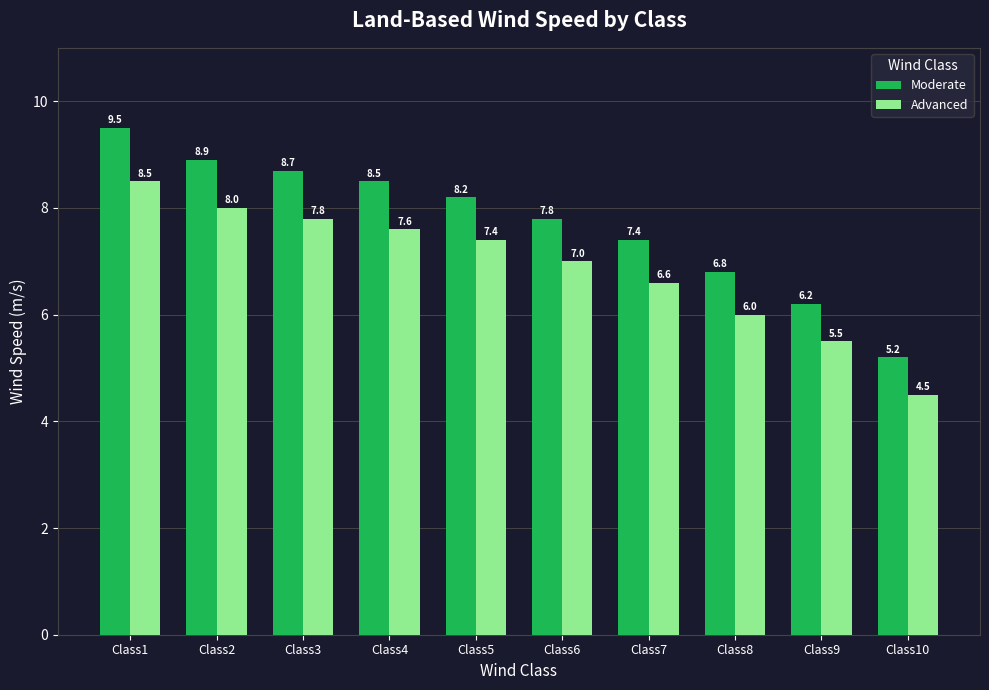

What is the difference between the second highest and second lowest values in the Moderate series?

2.7